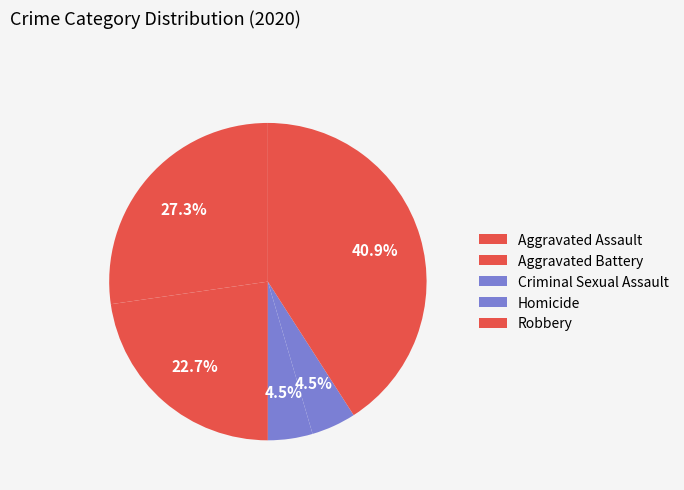

How many segments does this pie chart have?

5